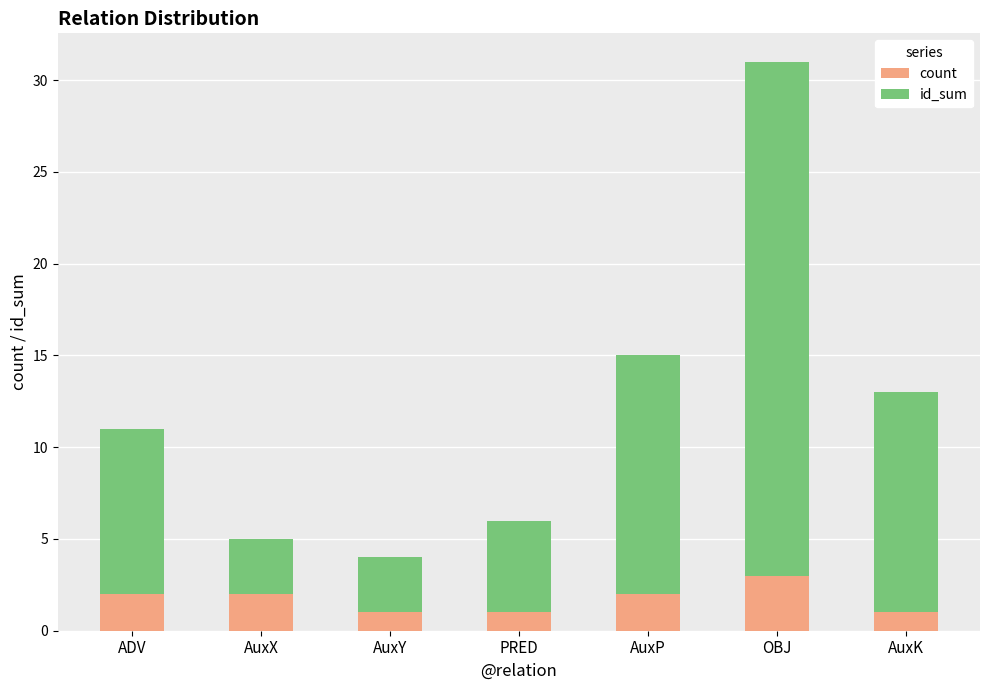

Is it true that count equals 3 at ADV?

False